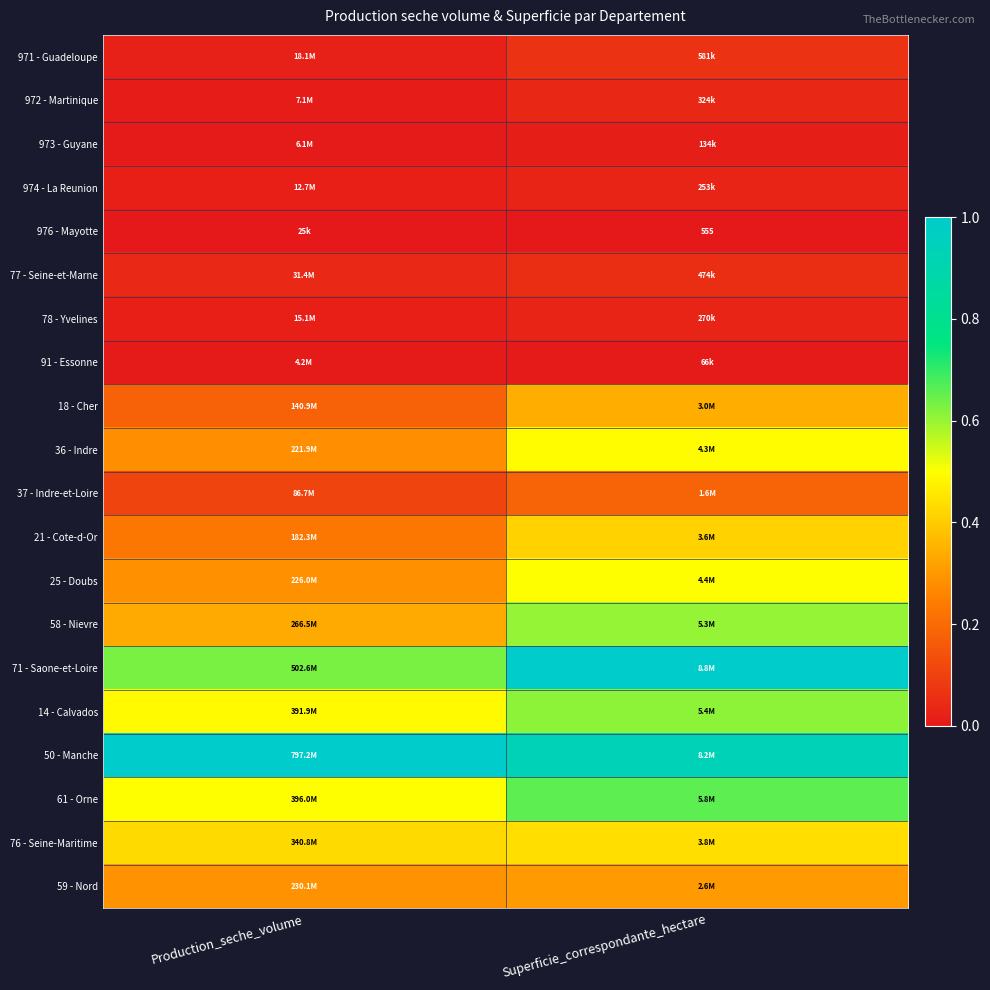

Is it true that 971 - Guadeloupe equals 0.0 at Superficie_correspondante_hectare?

False